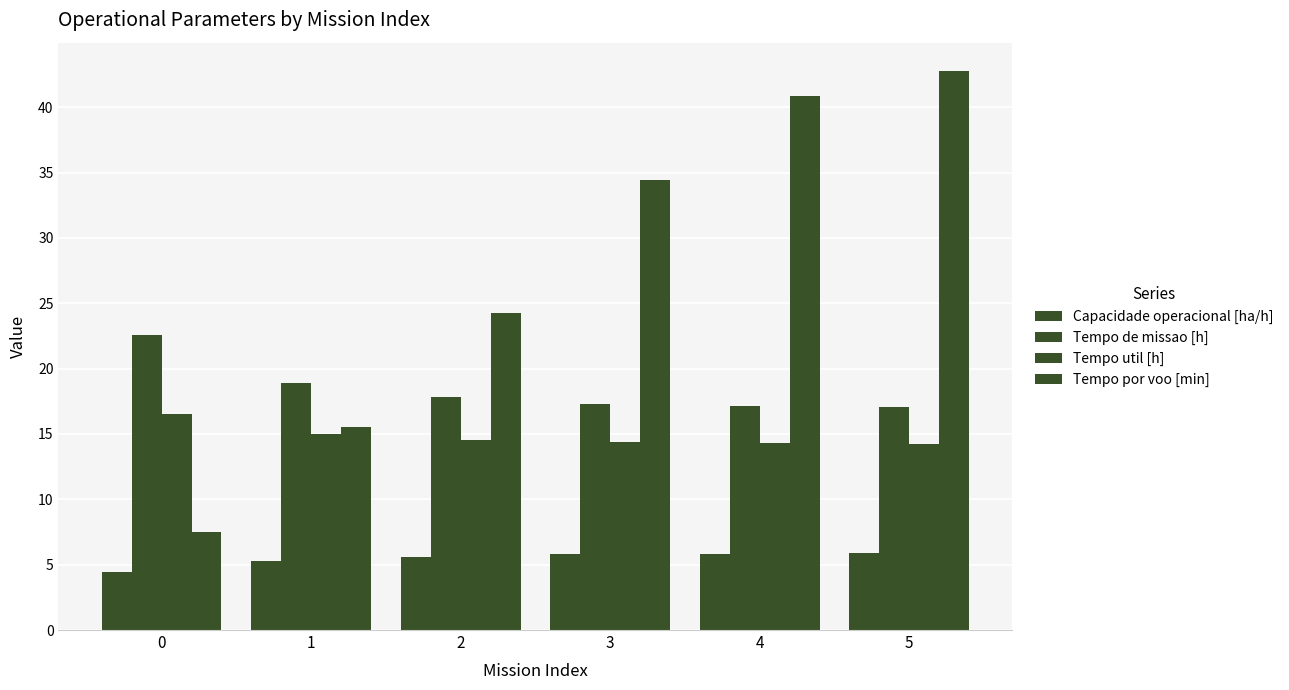

Where is Capacidade operacional [ha/h] nearest to the value 5?

1